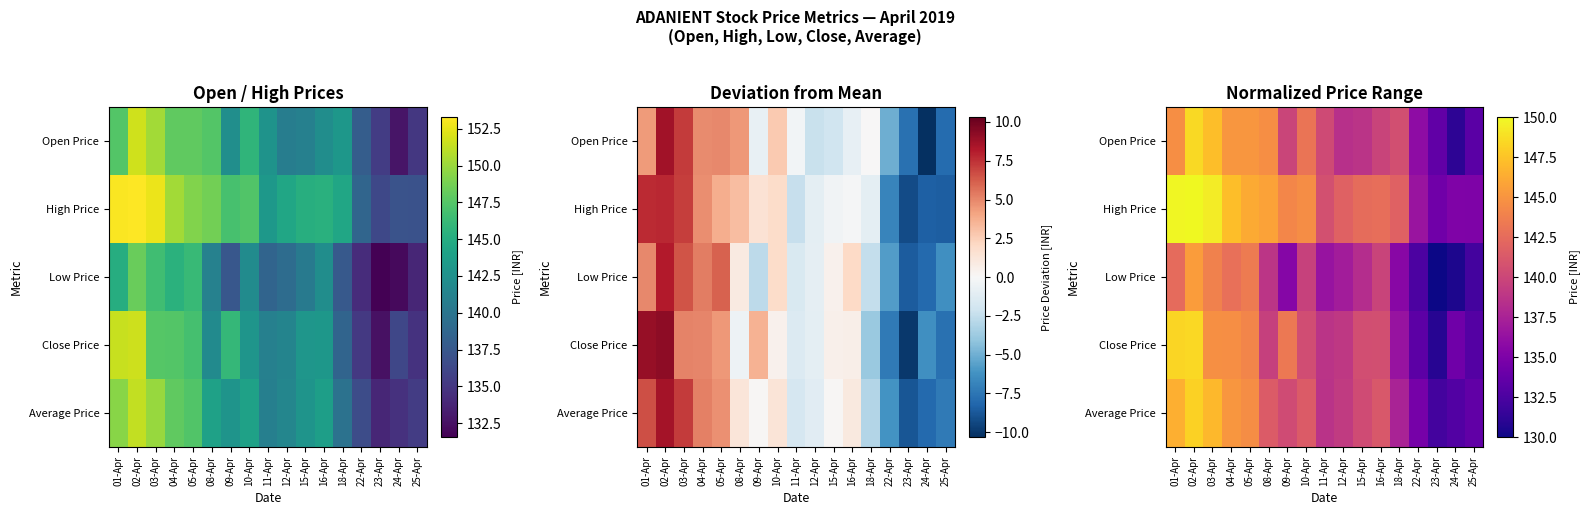

At 24-Apr, list the series in order from largest to smallest.

High Price, Close Price, Average Price, Open Price, Low Price